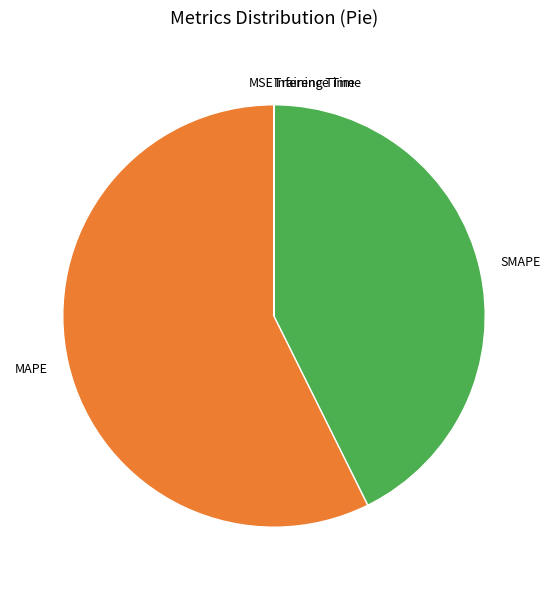

Which slice is the largest?

MAPE